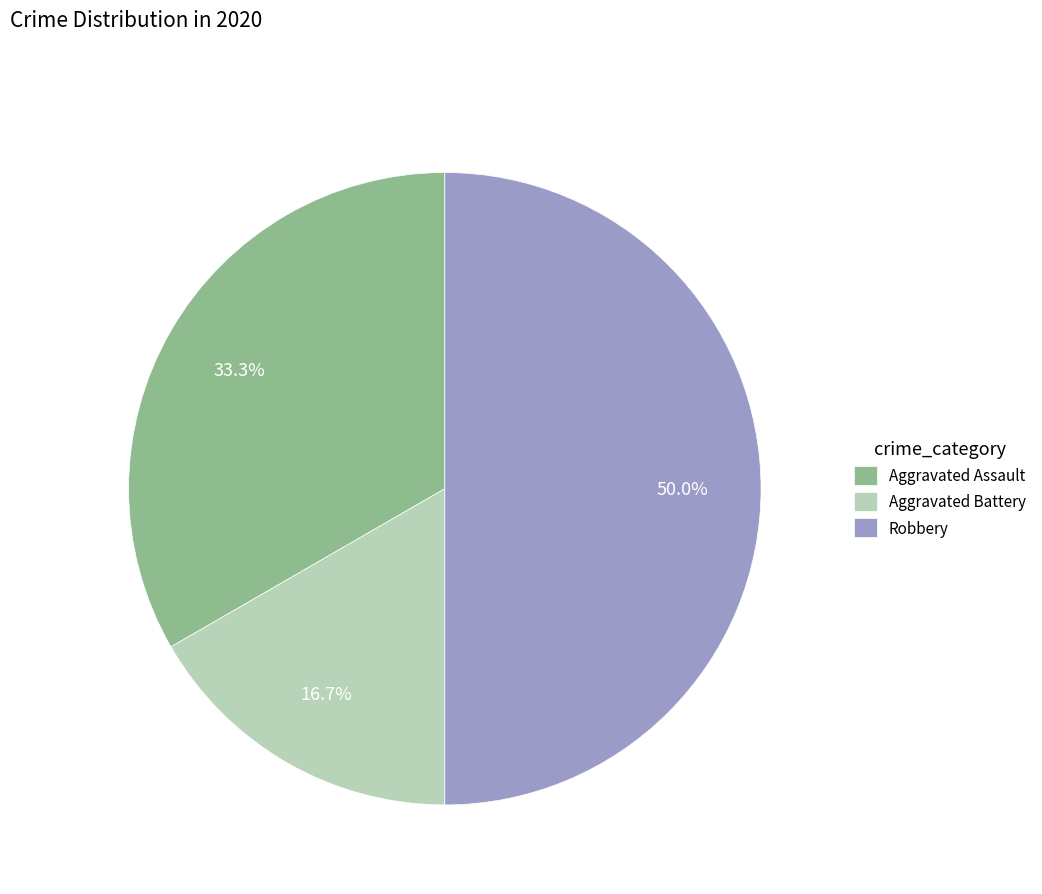

To the nearest percent, what portion does Aggravated Battery represent?

17%